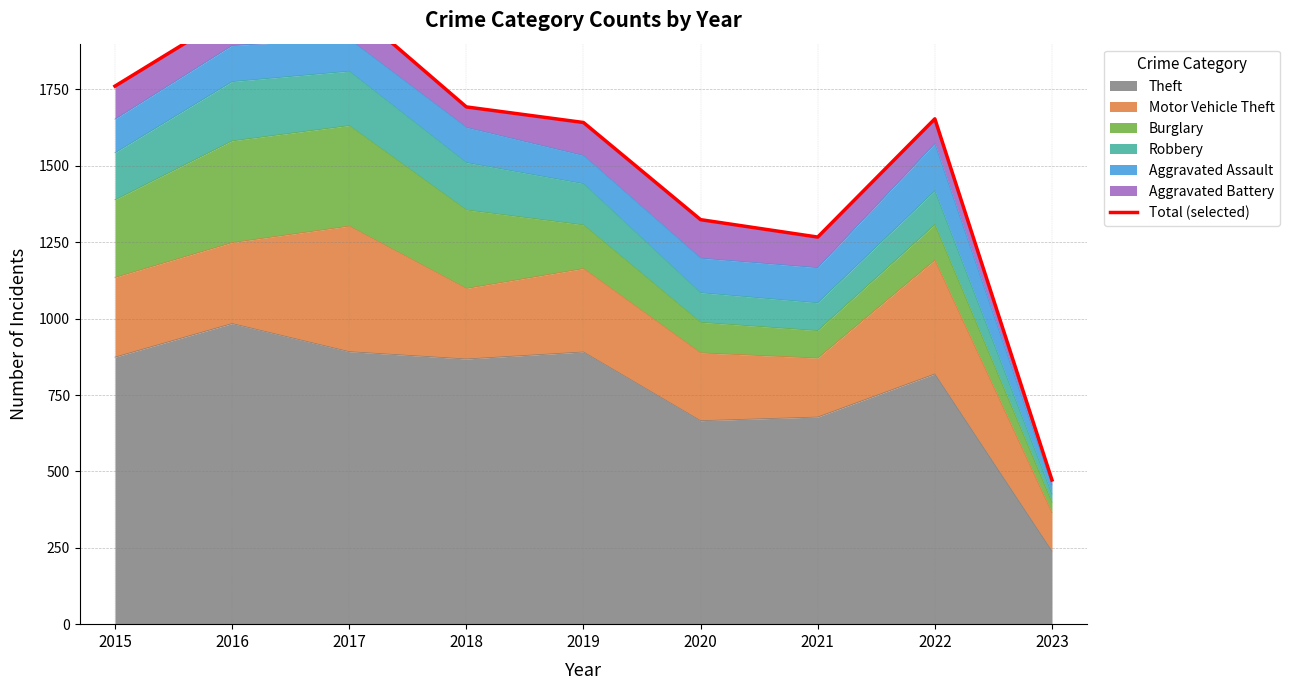

Does the chart have visible grid lines?

Yes